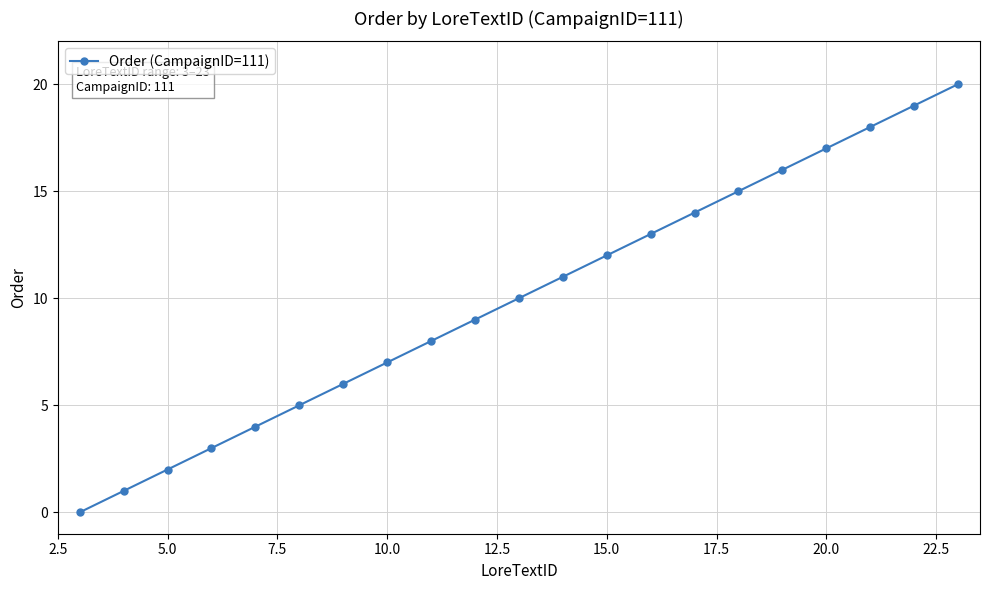

What is the greatest value displayed?

20